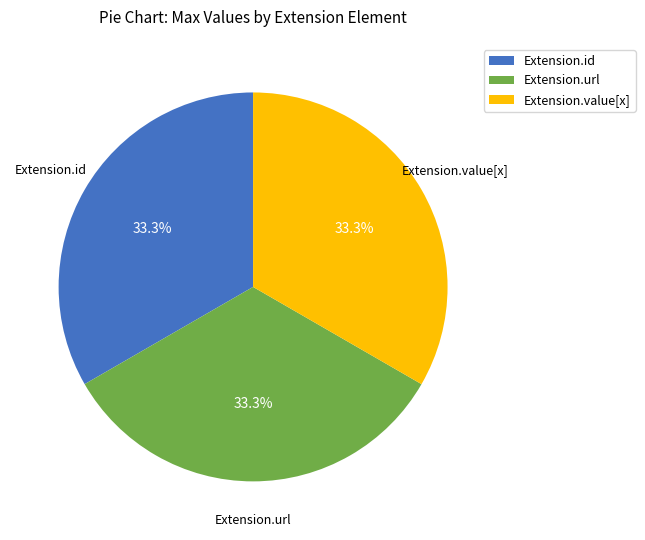

What is the total percentage of Extension.value[x] and Extension.url?

66.7%